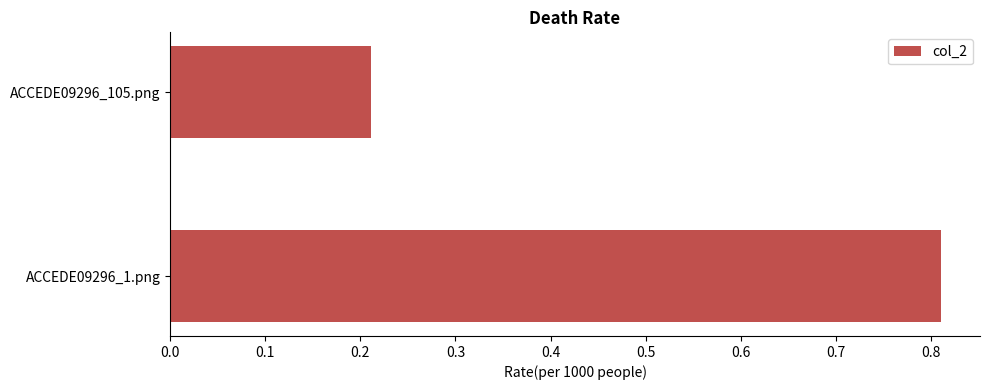

Rank the categories by value from highest to lowest.

ACCEDE09296_1.png, ACCEDE09296_105.png